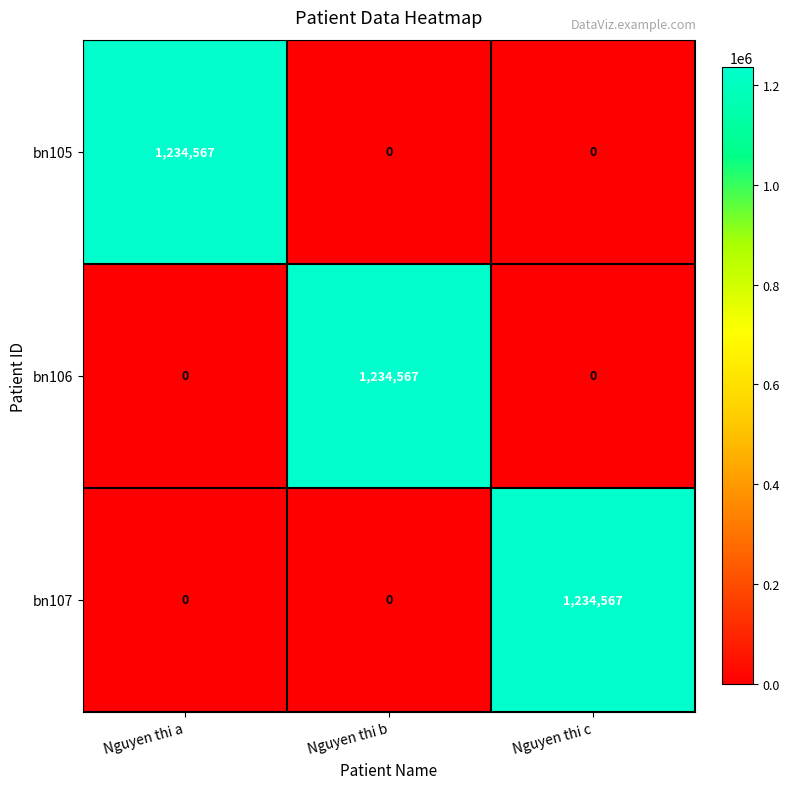

Is it true that bn106 equals 0 at Nguyen thi c?

True